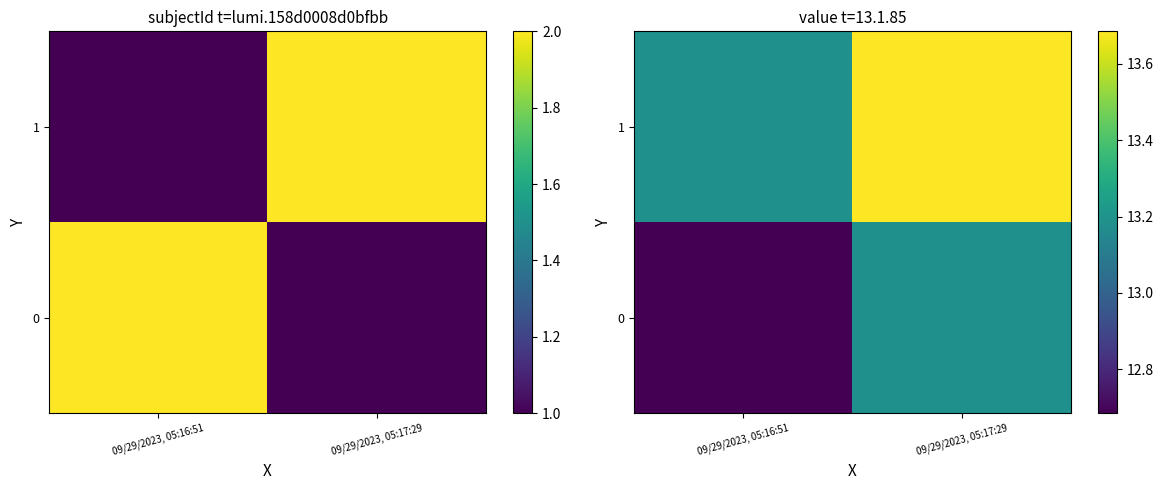

Which has a higher value, 09/29/2023, 05:16:51 or 09/29/2023, 05:17:29?

09/29/2023, 05:17:29